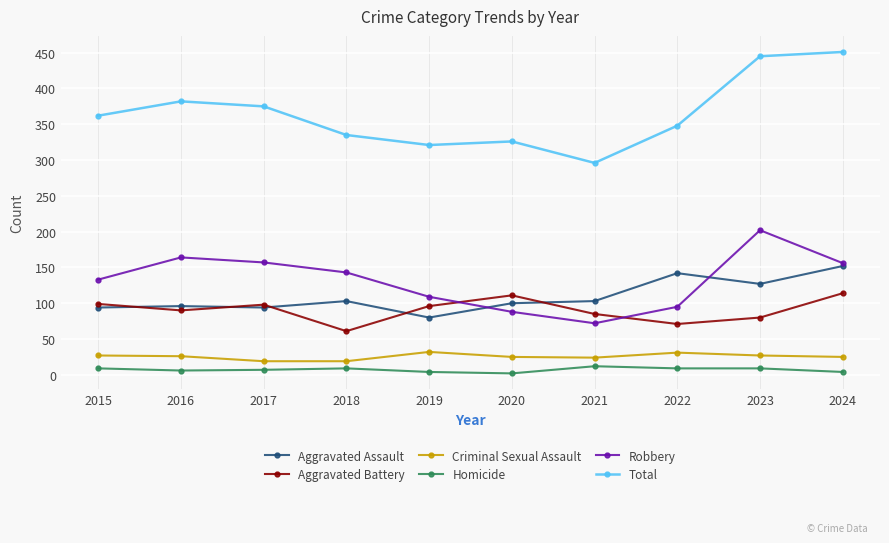

Rank the series by their maximum value, from highest to lowest.

Total, Robbery, Aggravated Assault, Aggravated Battery, Criminal Sexual Assault, Homicide